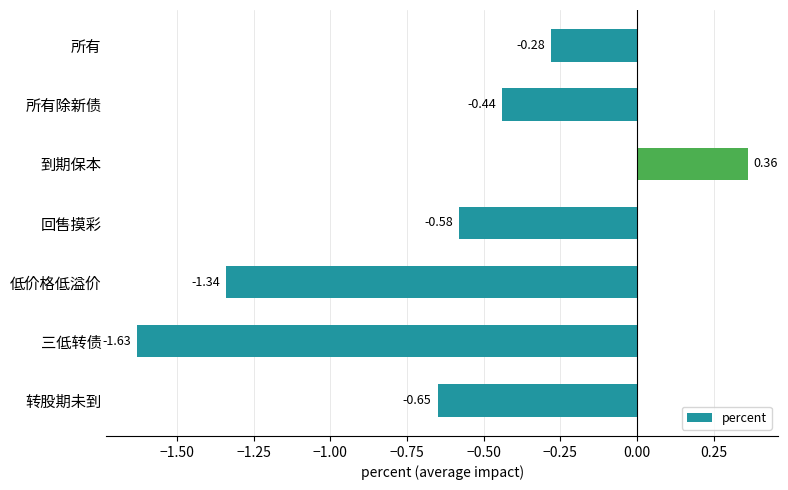

Does the chart contain stacked bars?

No